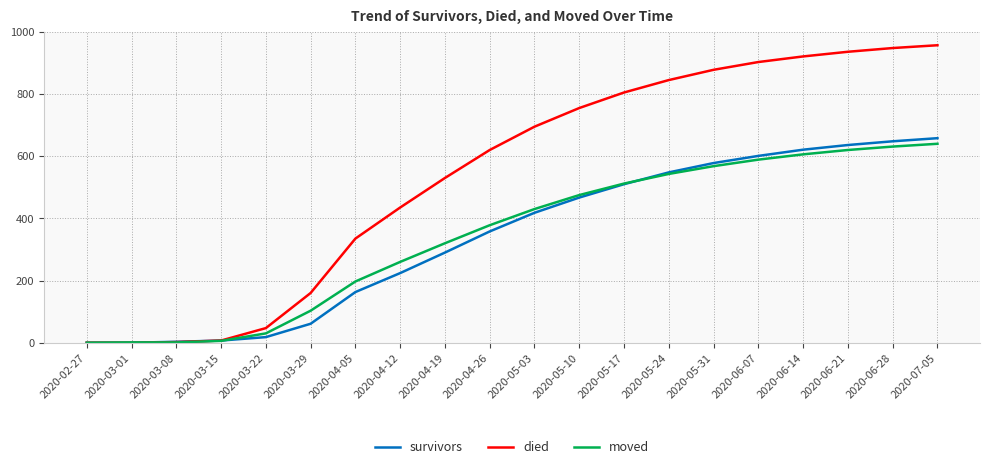

What is the maximum value shown in the chart?

957